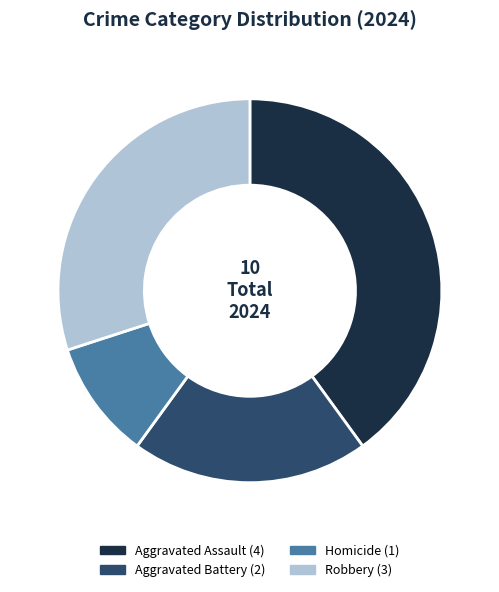

Is there a majority slice in this chart?

No